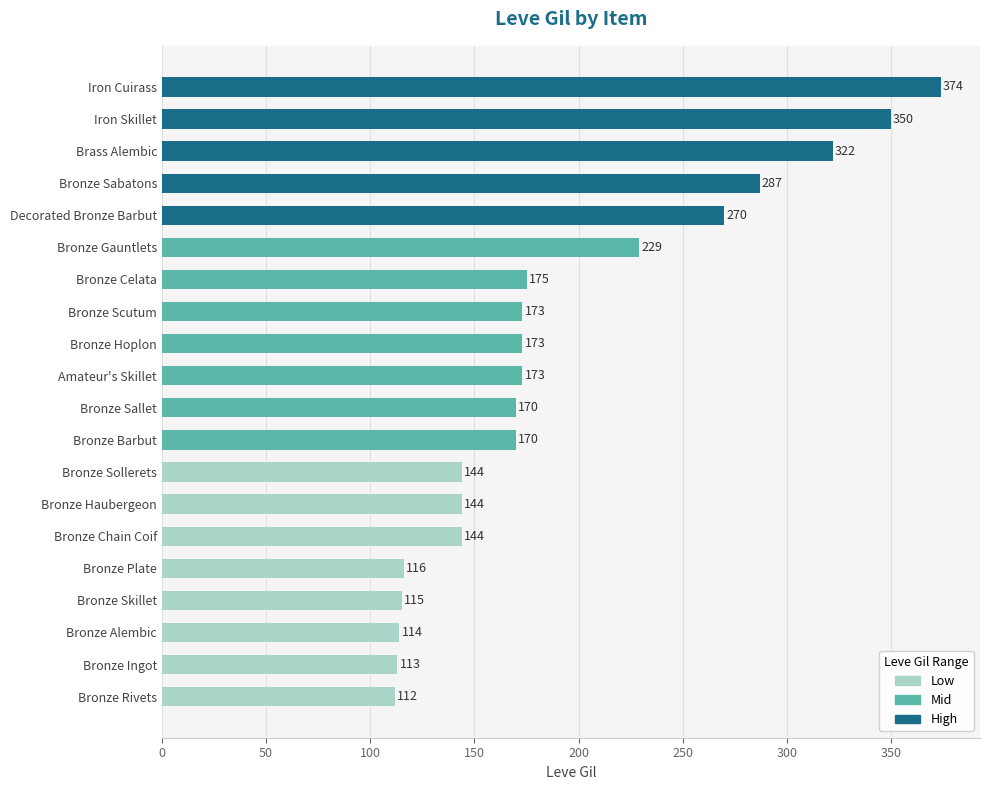

The value at Iron Skillet is 521. True or false?

False